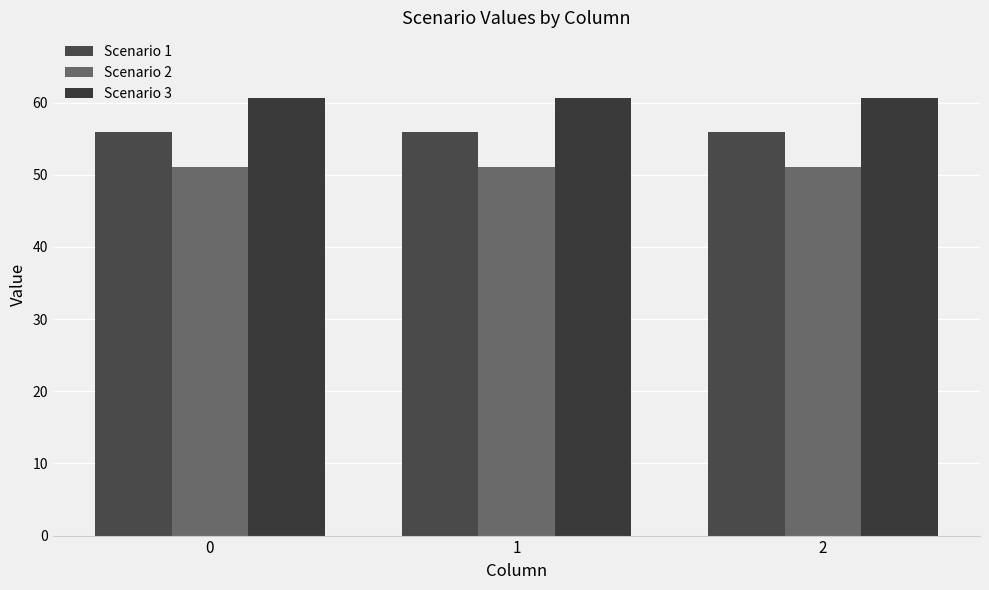

The value of Scenario 1 at 2 is 89.7. True or false?

False